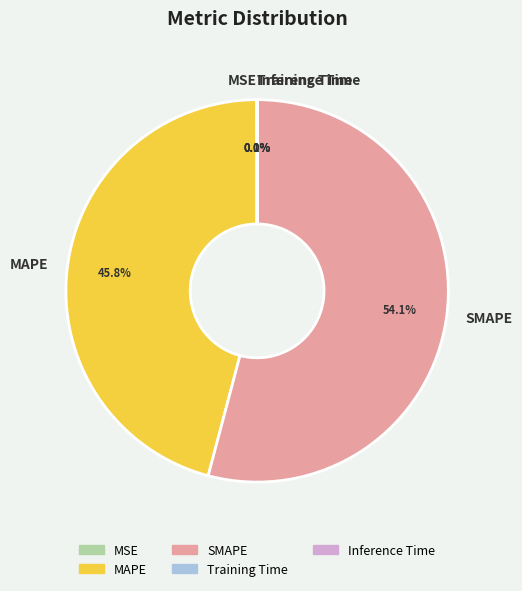

Is there any slice that represents more than half of the pie?

Yes